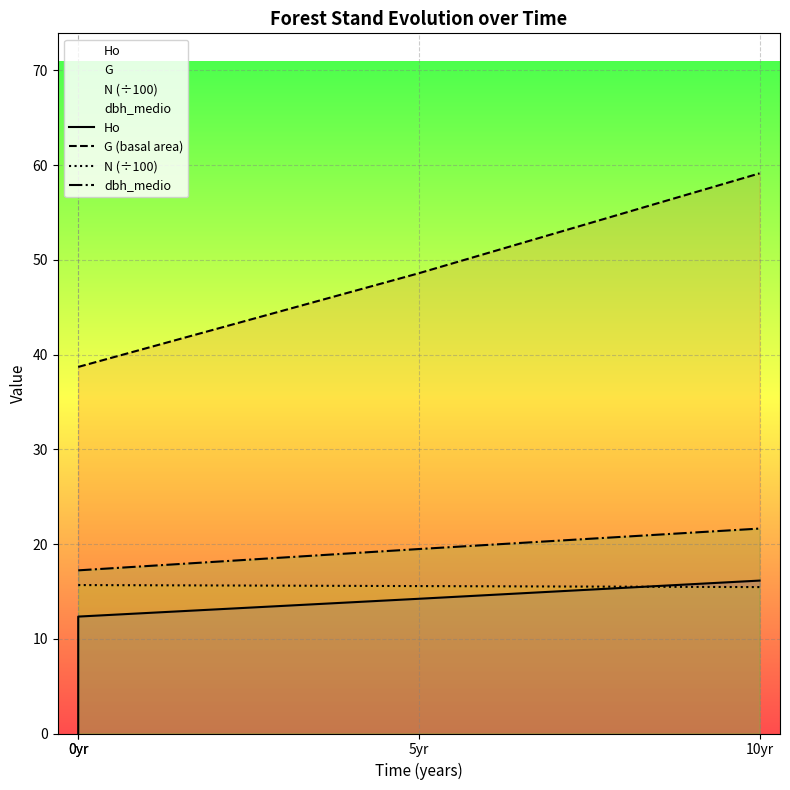

Which category has the lowest value across all series?

0yr